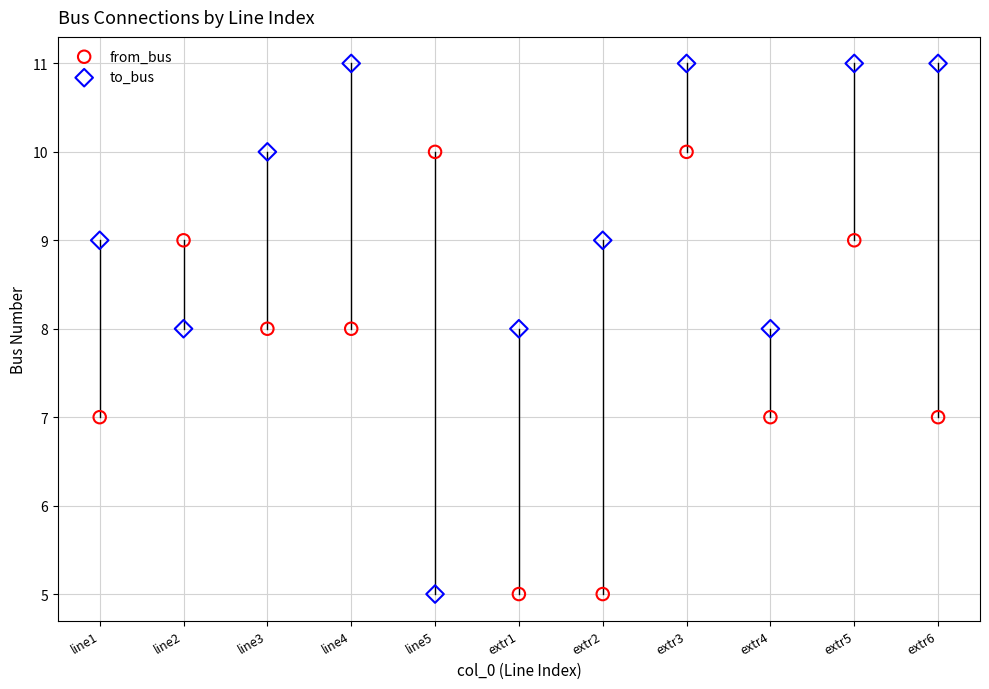

Which series contains the highest Y value?

to_bus